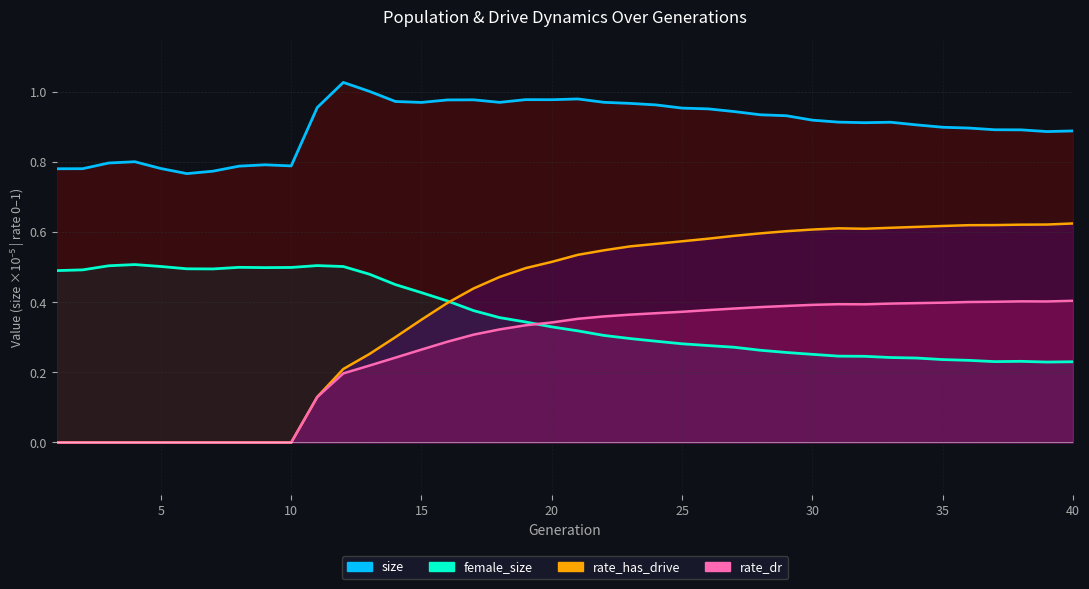

Reading right to left, extract all data points from this chart.

size: 0.9	0.9	0.9	0.9	0.9	0.9	0.9	0.9	0.9	0.9	0.9	0.9	0.9	0.9	1.0	1.0	1.0	1.0	1.0	1.0	1.0	1.0	1.0	1.0	1.0	1.0	1.0	1.0	1.0	1.0	0.8	0.8	0.8	0.8	0.8	0.8	0.8	0.8	0.8	0.8
female_size: 0.2	0.2	0.2	0.2	0.2	0.2	0.2	0.2	0.2	0.2	0.3	0.3	0.3	0.3	0.3	0.3	0.3	0.3	0.3	0.3	0.3	0.3	0.4	0.4	0.4	0.4	0.5	0.5	0.5	0.5	0.5	0.5	0.5	0.5	0.5	0.5	0.5	0.5	0.5	0.5
rate_has_drive: 0.6	0.6	0.6	0.6	0.6	0.6	0.6	0.6	0.6	0.6	0.6	0.6	0.6	0.6	0.6	0.6	0.6	0.6	0.5	0.5	0.5	0.5	0.5	0.4	0.4	0.4	0.3	0.3	0.2	0.1	0.0	0.0	0.0	0.0	0.0	0.0	0.0	0.0	0.0	0.0
rate_dr: 0.4	0.4	0.4	0.4	0.4	0.4	0.4	0.4	0.4	0.4	0.4	0.4	0.4	0.4	0.4	0.4	0.4	0.4	0.4	0.4	0.3	0.3	0.3	0.3	0.3	0.3	0.2	0.2	0.2	0.1	0.0	0.0	0.0	0.0	0.0	0.0	0.0	0.0	0.0	0.0